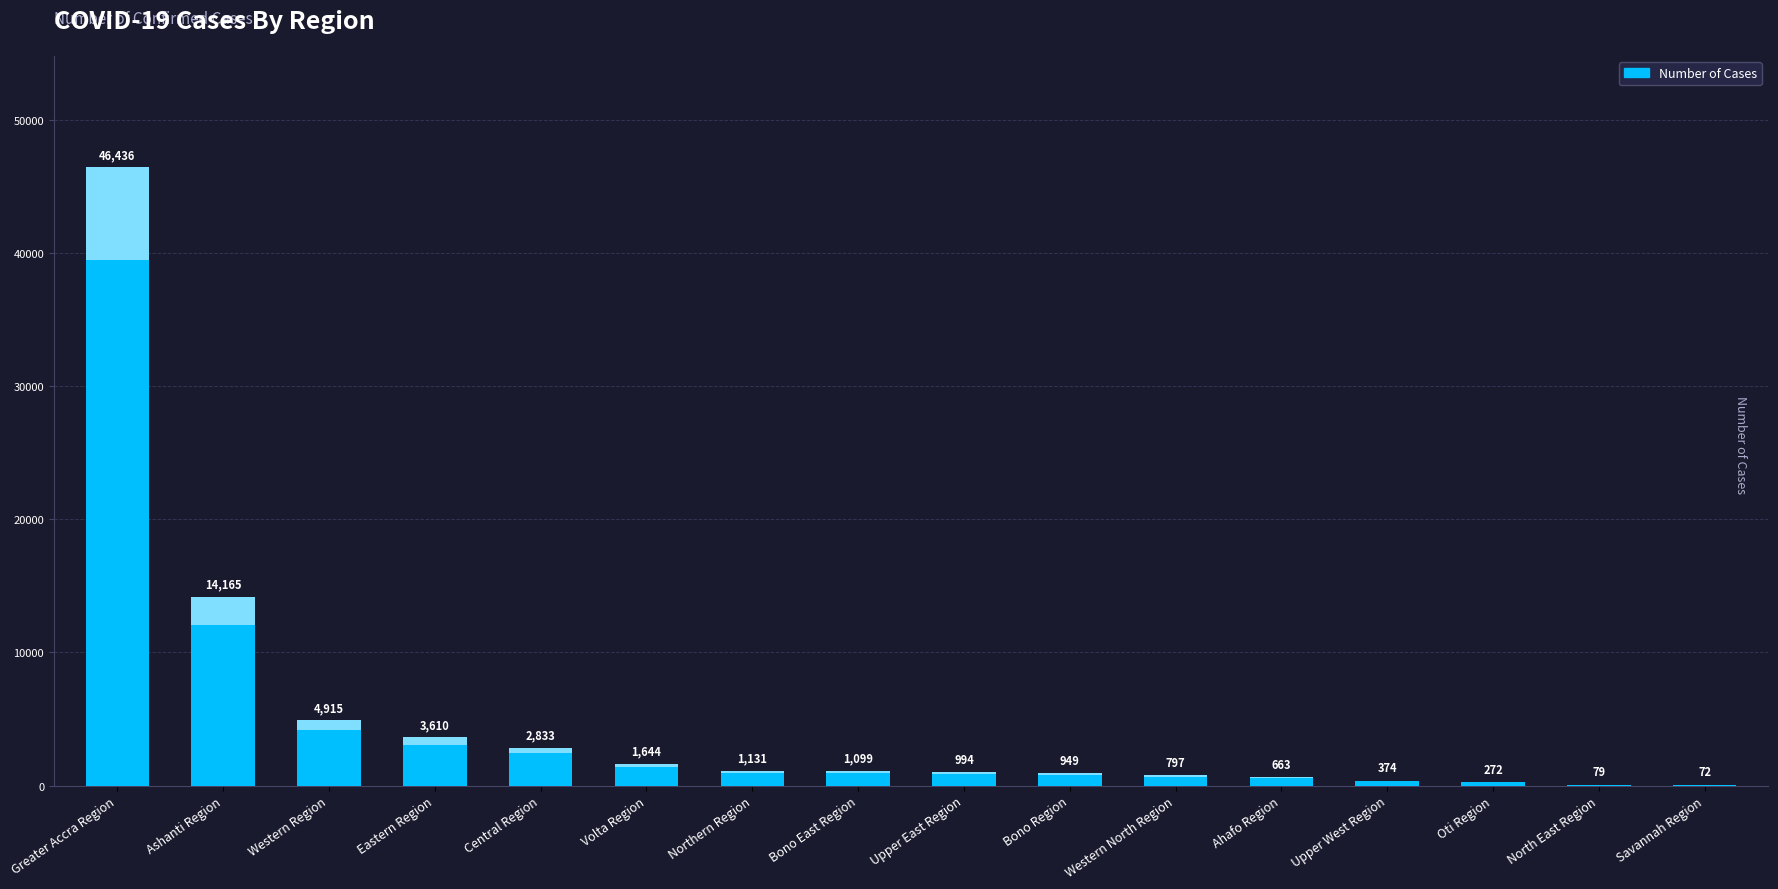

Which category has the highest value across all series?

Greater Accra Region